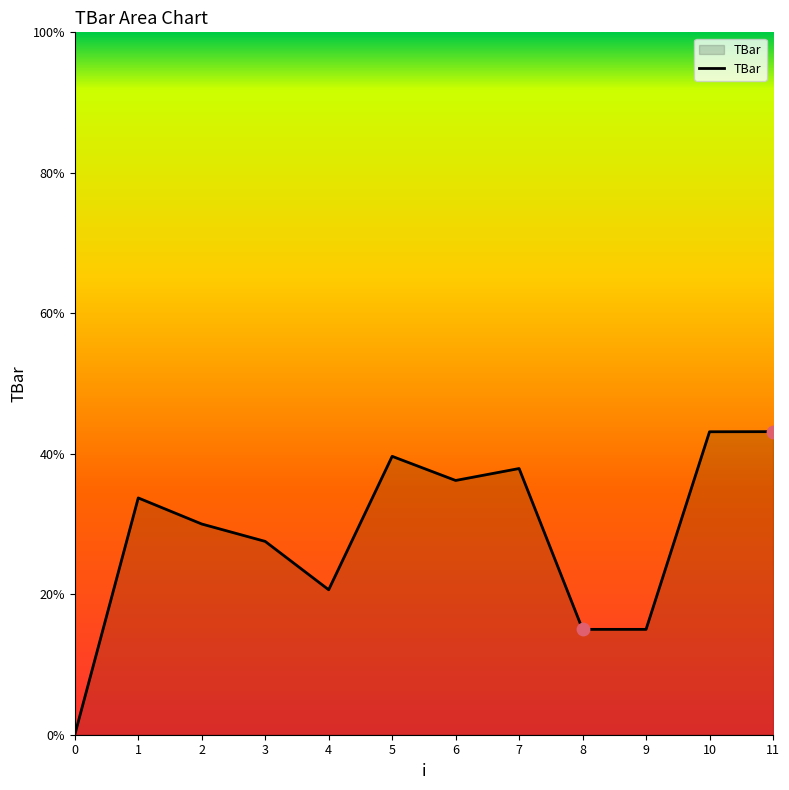

Approximately how many times larger is the value at 6 compared to 7?

1.0